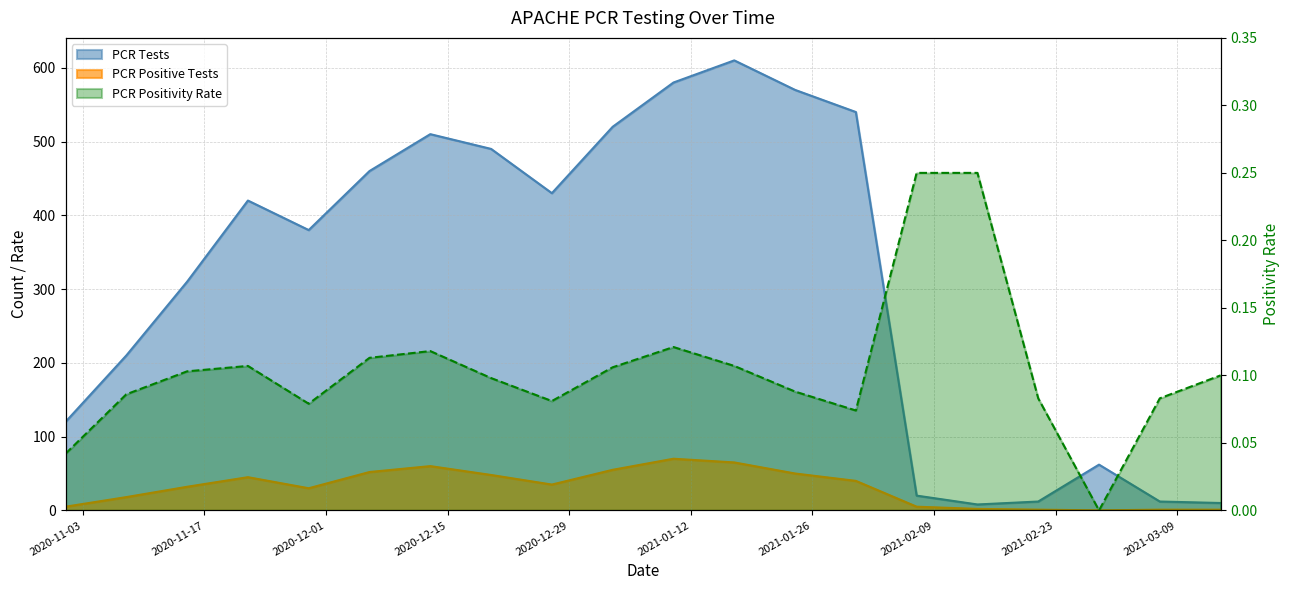

Which series changed the most between 2020-12-06 and 2021-02-14?

PCR Tests